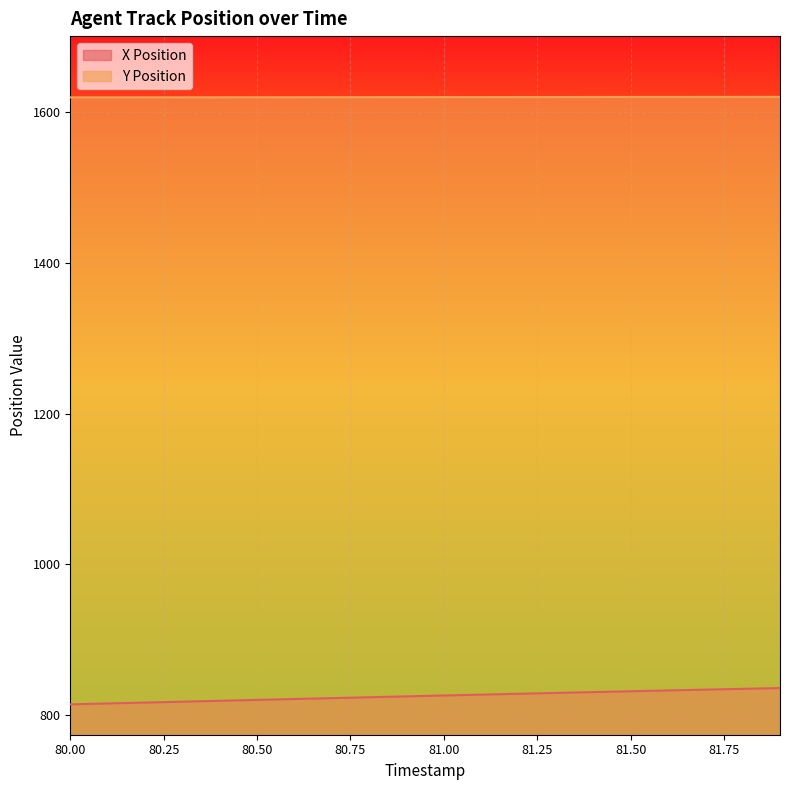

Rank the series at 81.00 from highest to lowest value.

Y Position, X Position